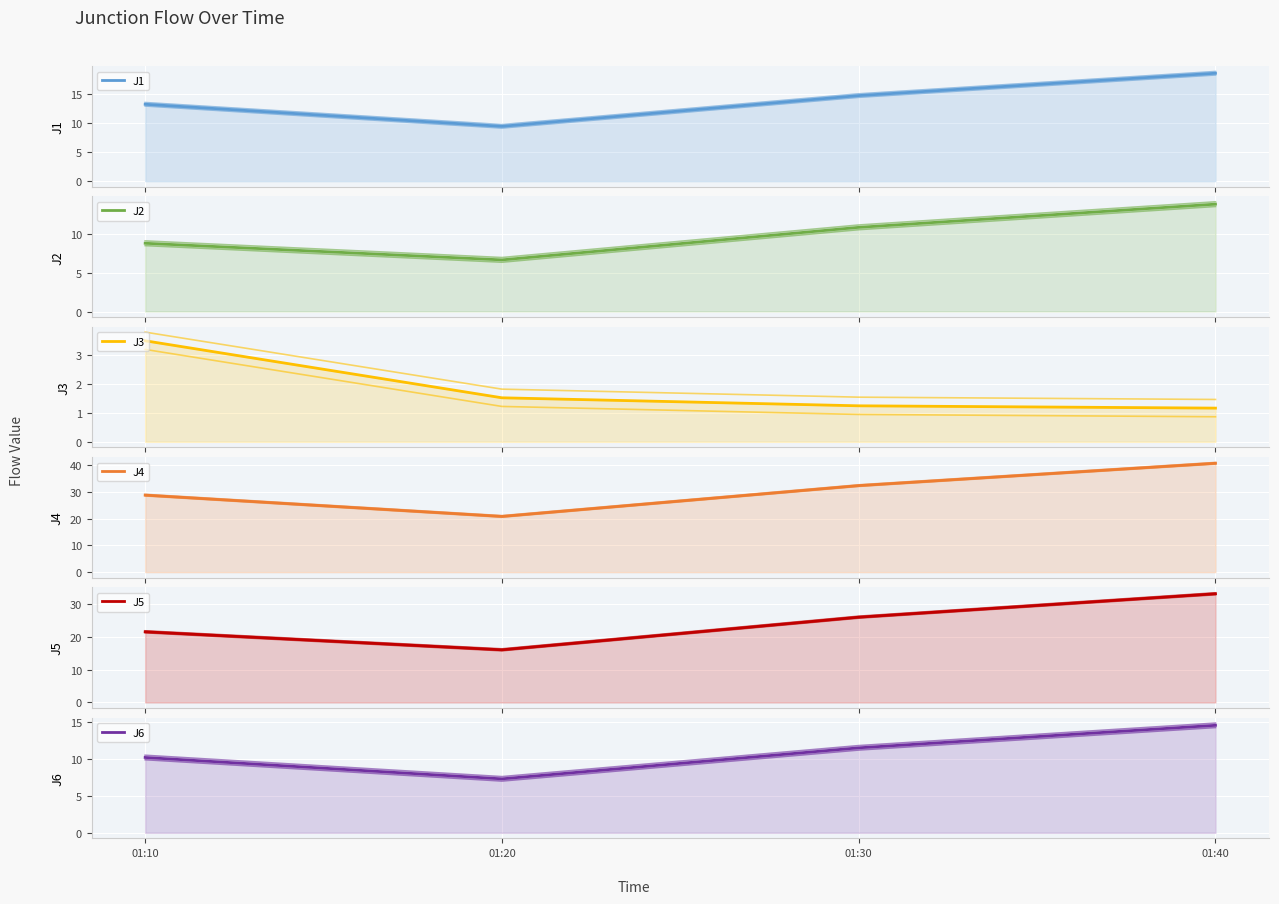

What is the lowest value of the J3 series?

1.2